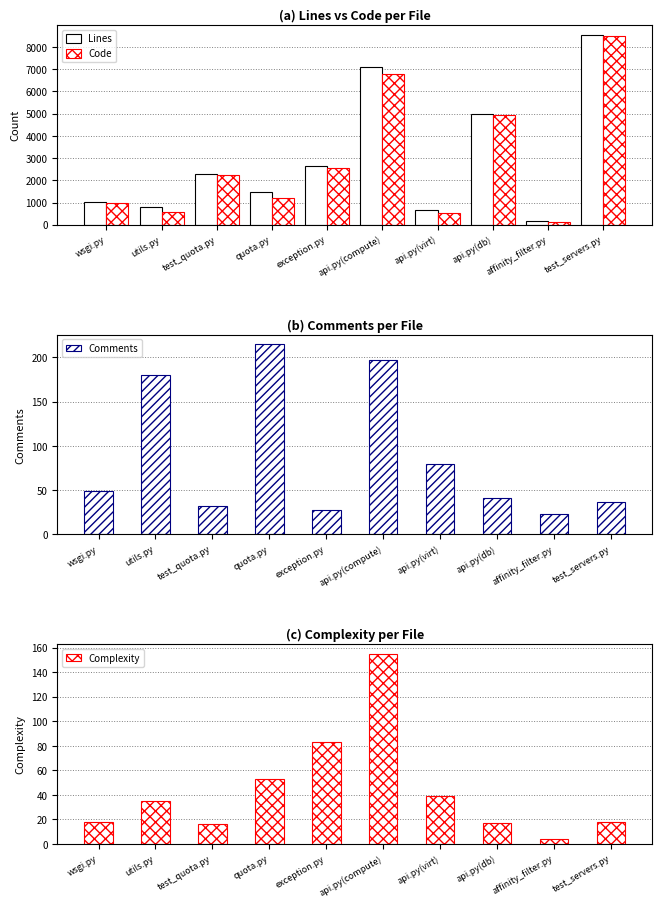

List the labels in order of Code value, smallest first.

affinity_filter.py, api.py(virt), utils.py, wsgi.py, quota.py, test_quota.py, exception.py, api.py(db), api.py(compute), test_servers.py